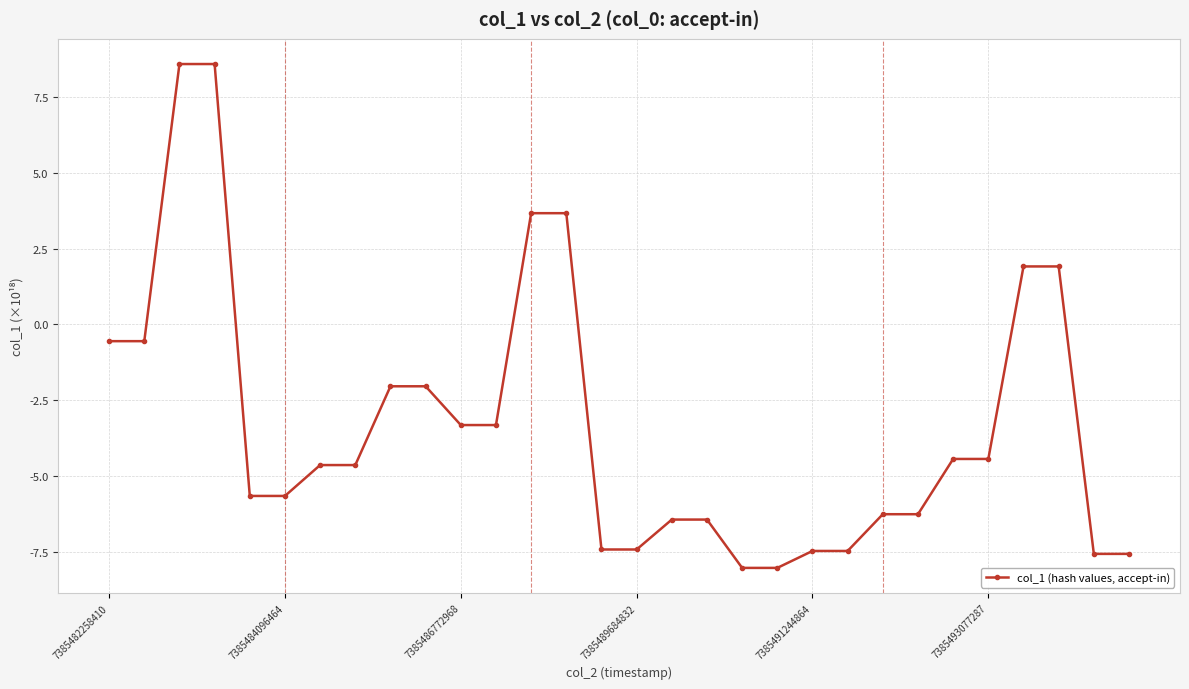

What is the value of the 26th point from the left?

-4.4